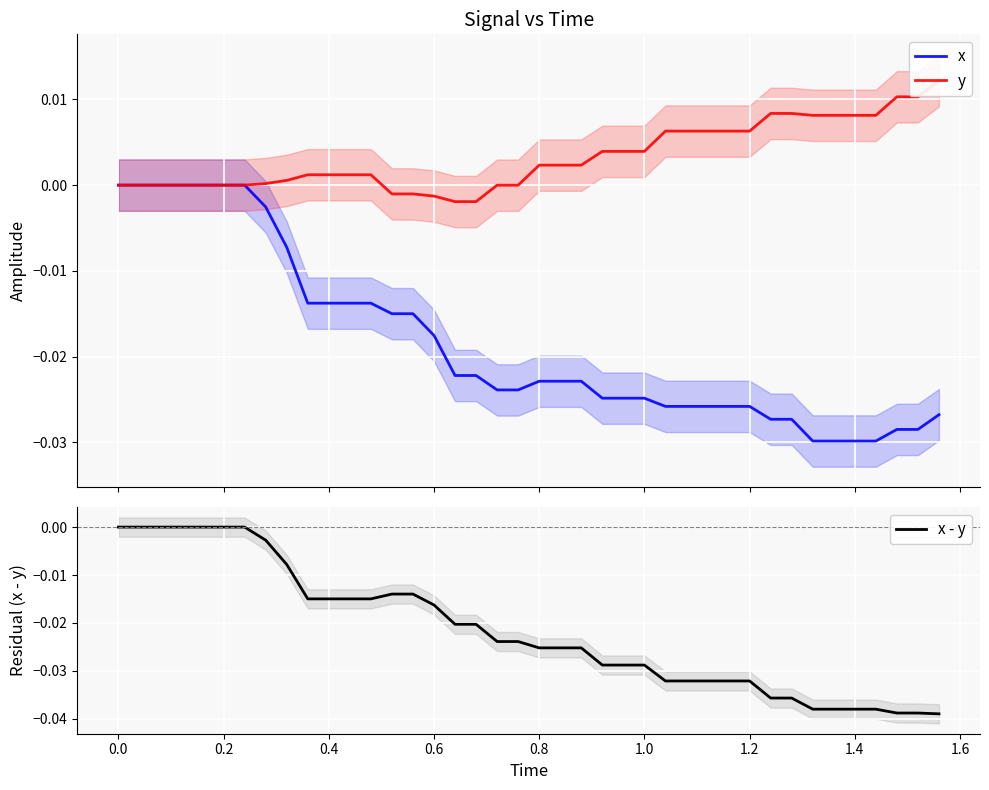

How many data points in x - y are less than 0?

33